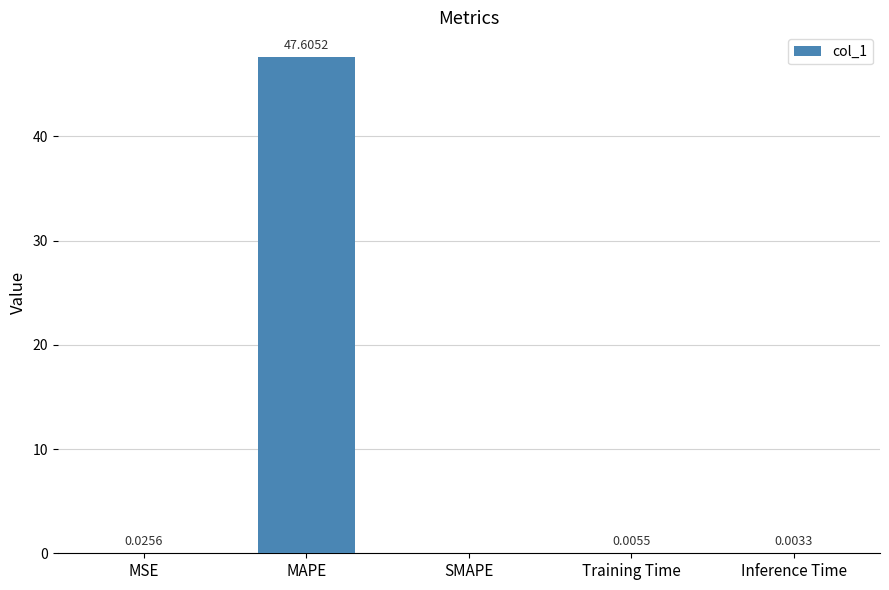

What is the sum of all values?

47.6